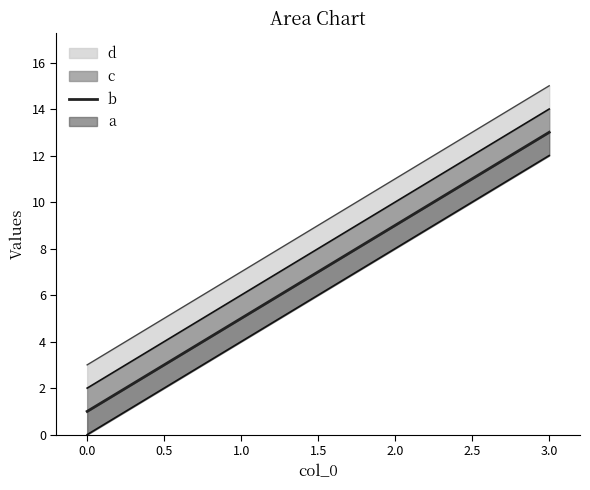

What is the value of the 1st point from the left?

1